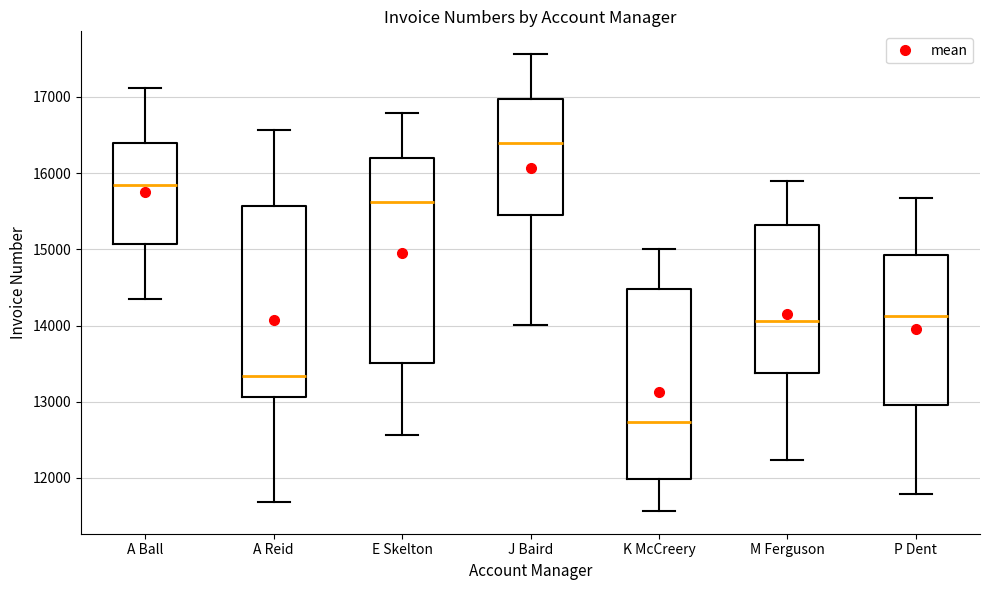

Reading left to right, transcribe this box plot: for each box, give where its median line is, the range the box spans, and where its two whiskers end, as read against the y-axis. The values are not printed on the chart, so give them approximately, as read against the axis.

A Ball: median 15800, box 15100 to 16400, whiskers 14300 to 17100
A Reid: median 13300, box 13100 to 15600, whiskers 11700 to 16600
E Skelton: median 15600, box 13500 to 16200, whiskers 12600 to 16800
J Baird: median 16400, box 15500 to 17000, whiskers 14000 to 17600
K McCreery: median 12700, box 12000 to 14500, whiskers 11600 to 15000
M Ferguson: median 14100, box 13400 to 15300, whiskers 12200 to 15900
P Dent: median 14100, box 13000 to 14900, whiskers 11800 to 15700